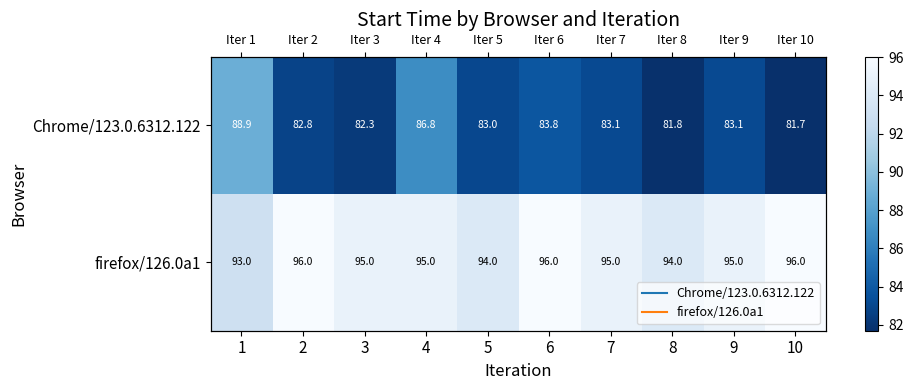

At 6, list the series in order from largest to smallest.

firefox/126.0a1, Chrome/123.0.6312.122